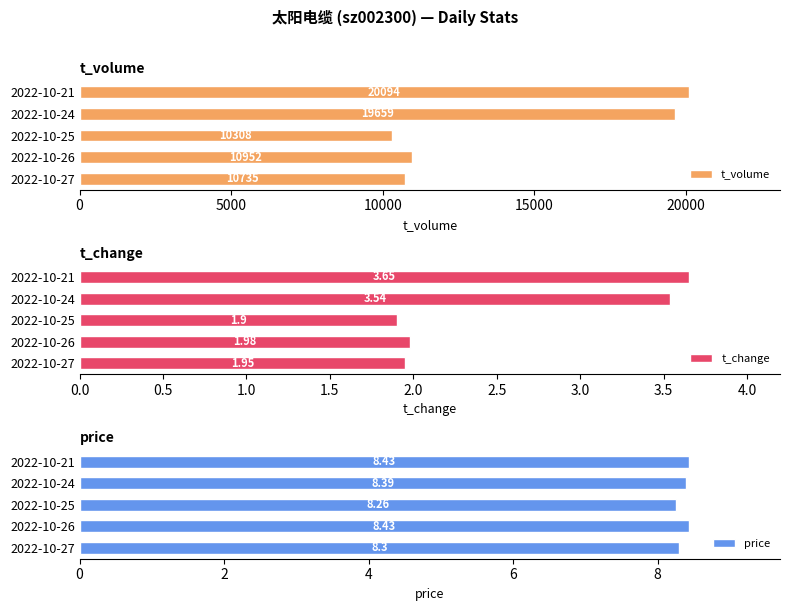

Is it true that price equals 8.4 at 2022-10-26?

True